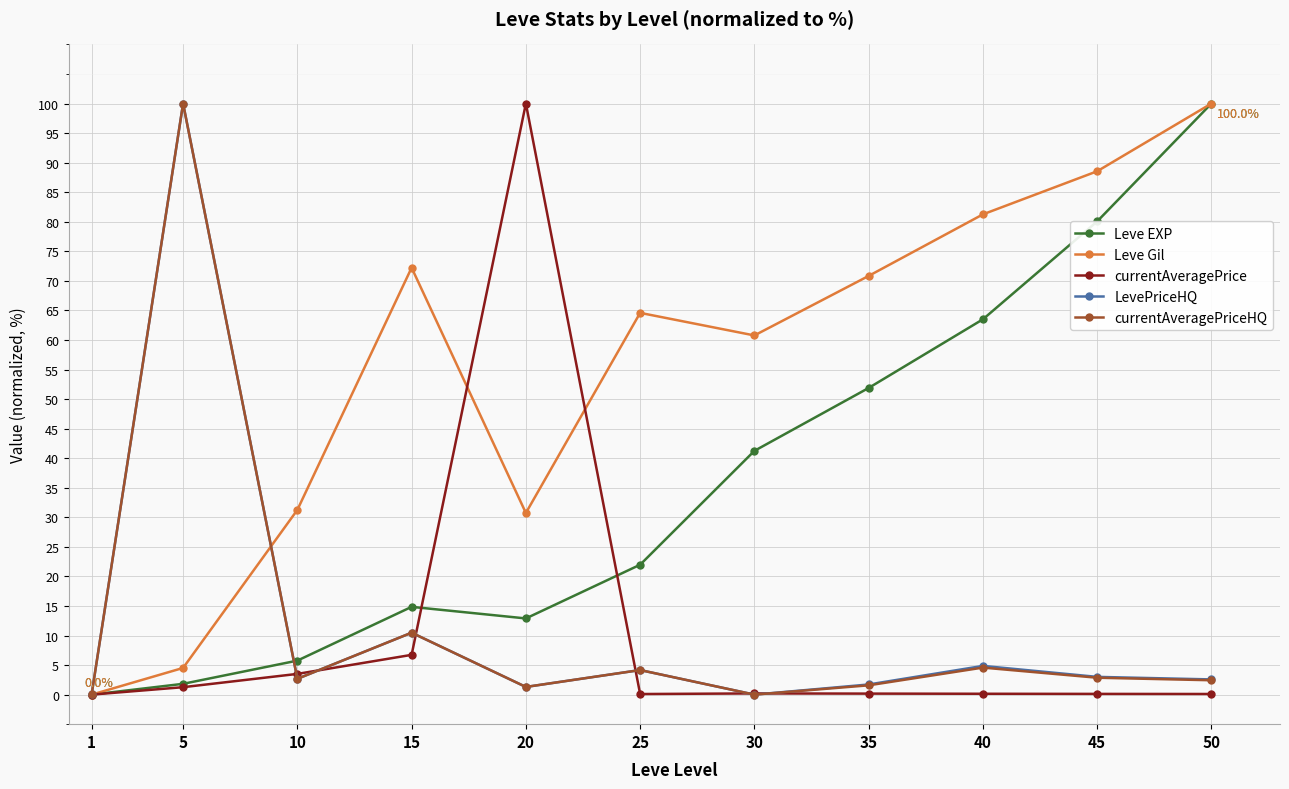

Which series changed the most between 20 and 45?

currentAveragePrice